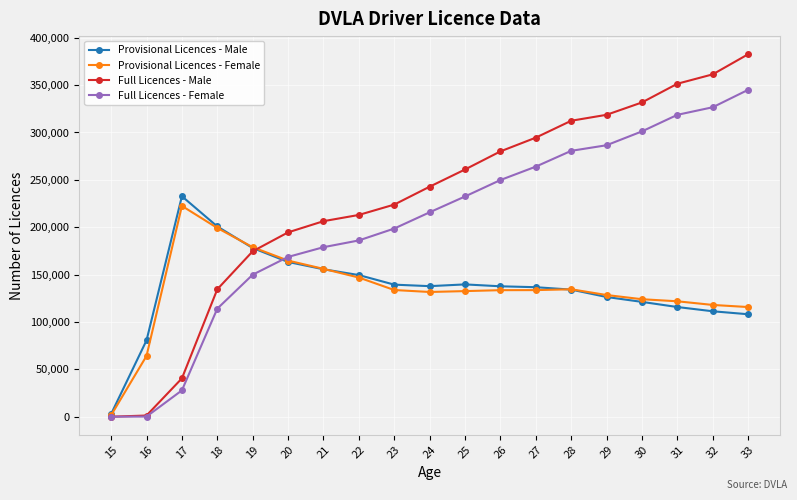

What is the maximum value for Provisional Licences - Male?

232670